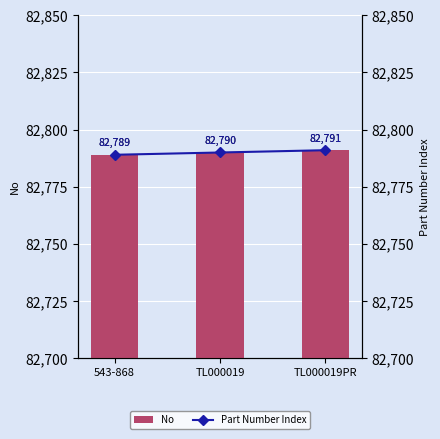

What is the difference between the No values at TL000019 and 543-868?

1